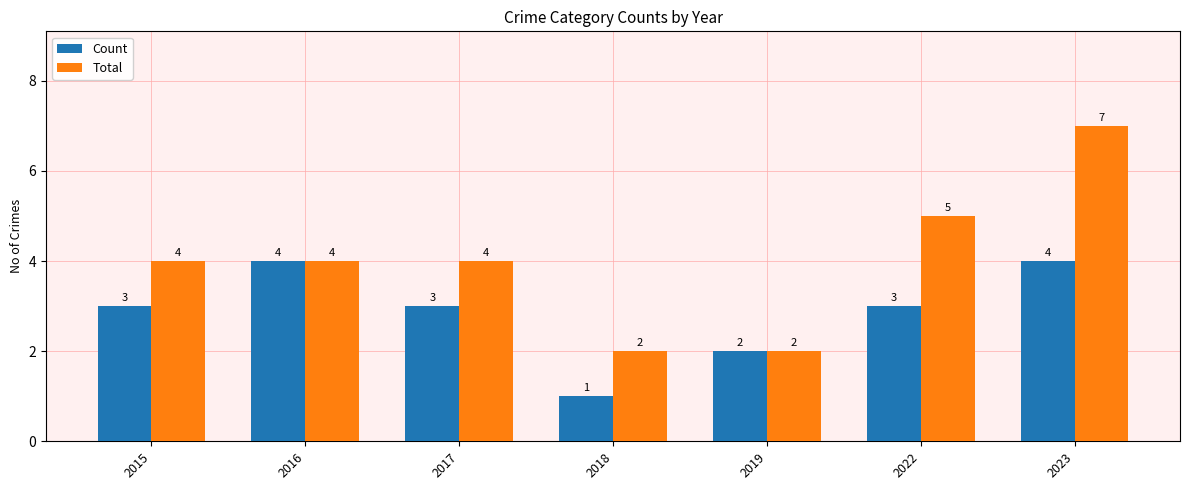

The Total series shows 4 at 2016. True or false?

True